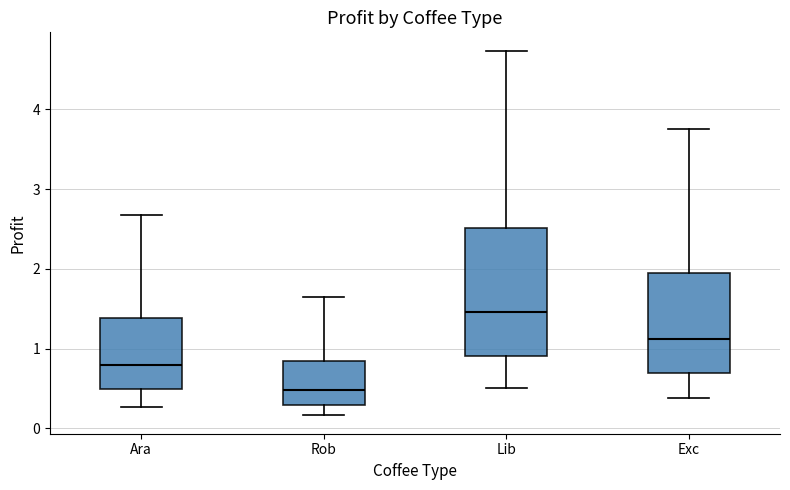

Where is the lower edge of the box for Lib on the y-axis? The values are not printed on the chart, so give them approximately, as read against the axis.

0.9